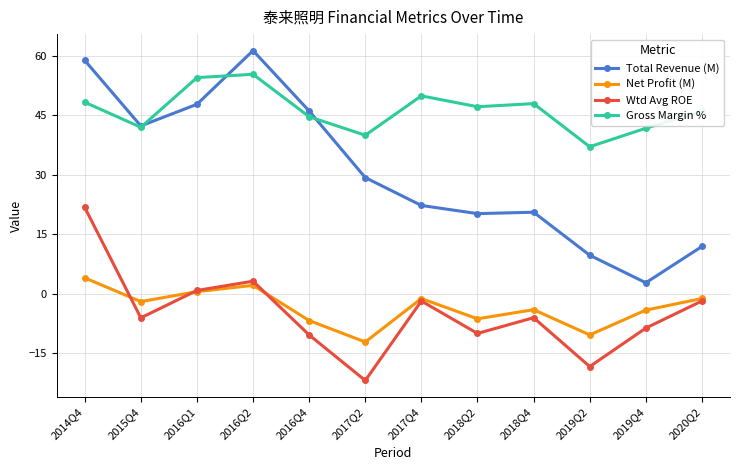

In Gross Margin %, how many points are lower than both neighbors (excluding endpoints)?

4